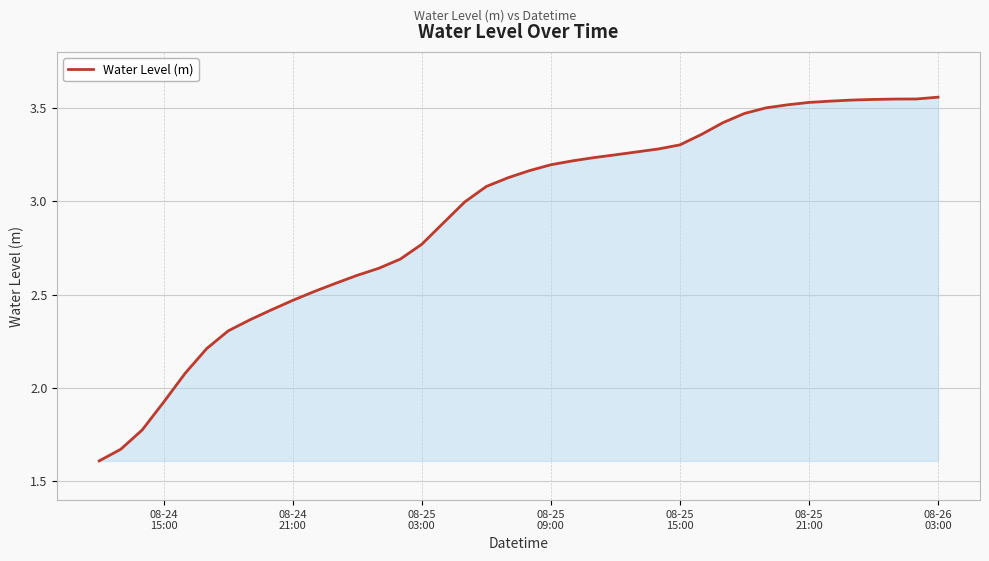

Reading right to left, what are all the values shown in this chart?

3.6	3.5	3.5	3.5	3.5	3.5	3.5	3.5	3.5	3.5	3.4	3.4	3.3	3.3	3.3	3.2	3.2	3.2	3.2	3.2	3.1	3.1	3.0	2.9	2.8	2.7	2.6	2.6	2.6	2.5	2.5	2.4	2.4	2.3	2.2	2.1	1.9	1.8	1.7	1.6